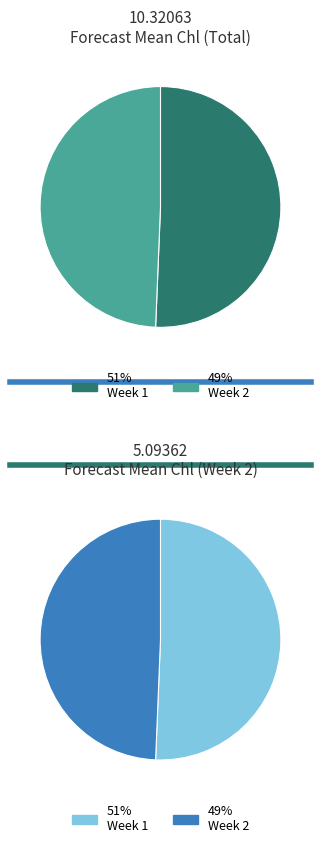

Combined, what portion of the pie is Week 1 and Week 2?

100.0%